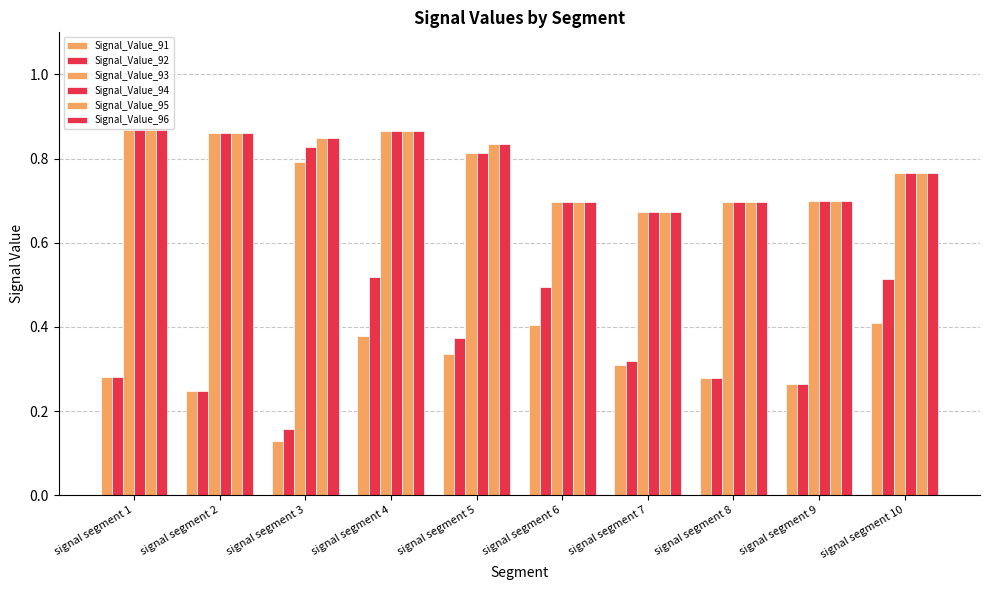

How many bars are there in total?

60